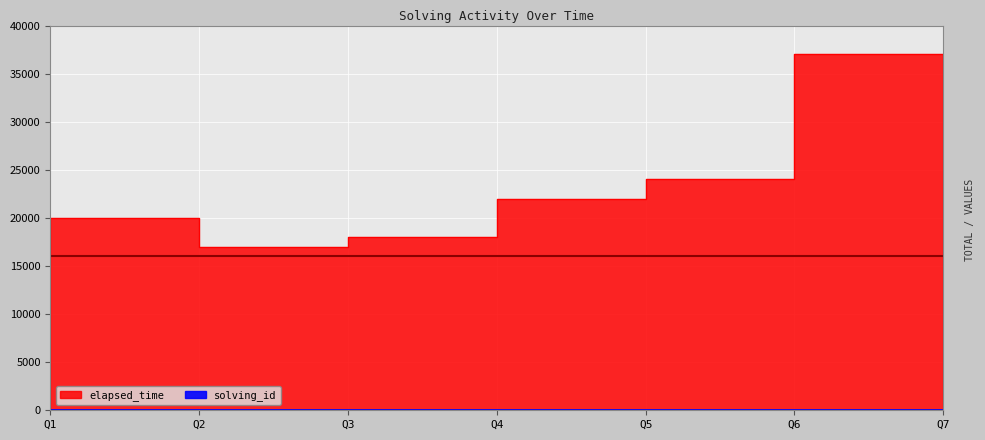

What is the sum of the elapsed_time values at Q5 and Q4?

40000